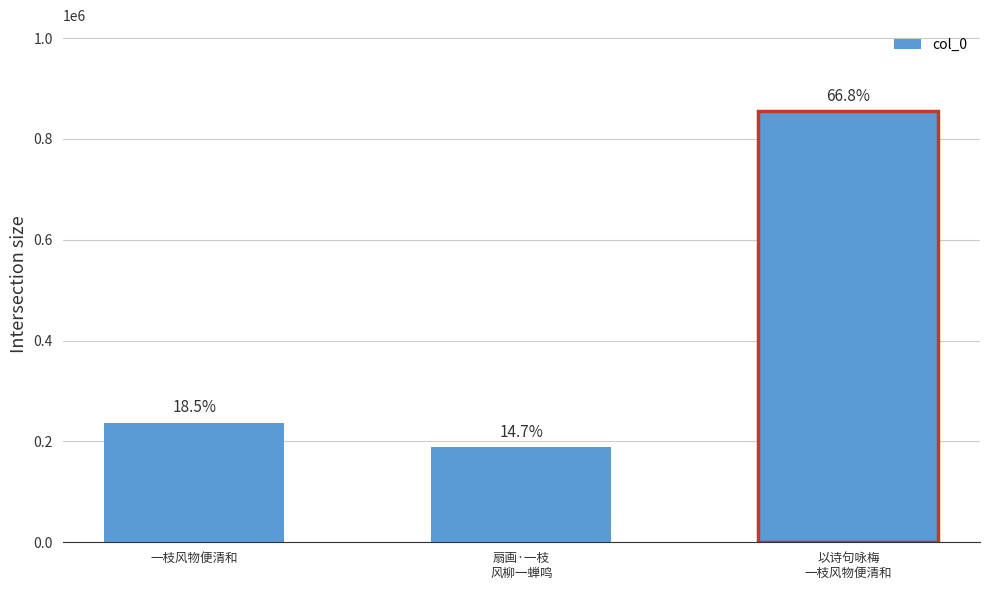

The chart shows a value of 188139 at 扇画·一枝
风柳一蝉鸣. True or false?

True